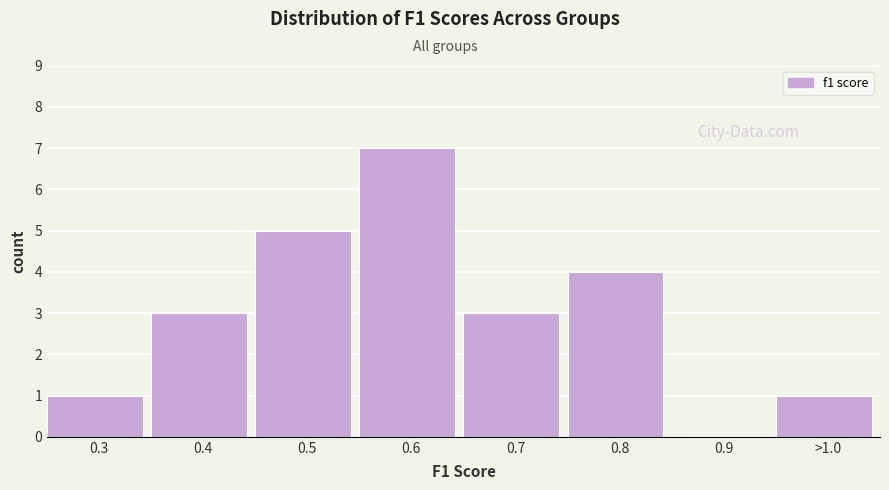

Reading right to left, extract all data points from this chart.

>1.0=1	0.9=0	0.8=4	0.7=3	0.6=7	0.5=5	0.4=3	0.3=1